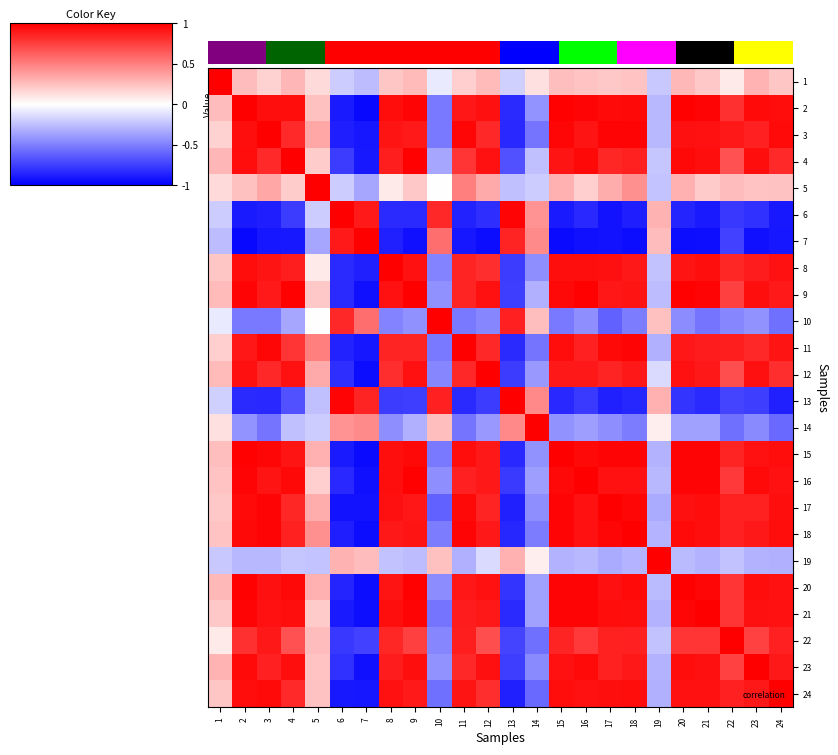

At how many categories does at least one series exceed 0?

24